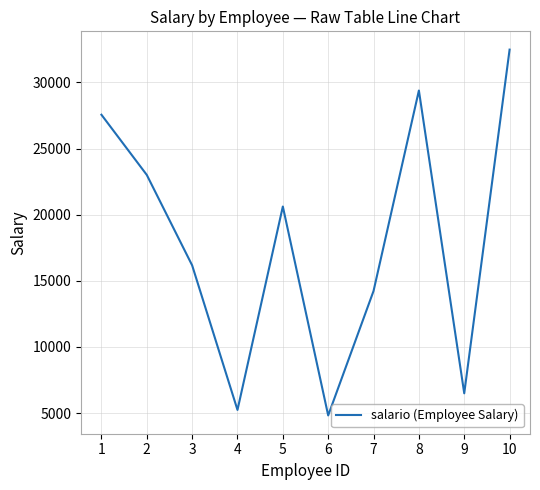

How many values exceed 20617?

5